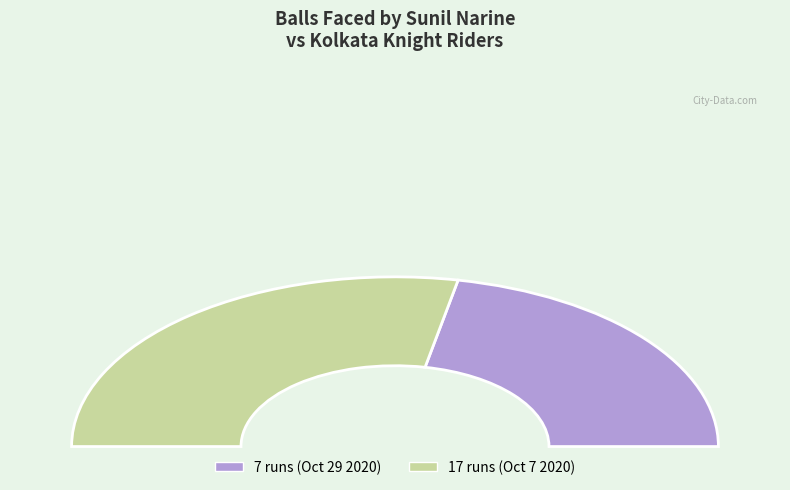

Between 17 runs (Oct 7 2020) and 7 runs (Oct 29 2020), which is larger?

17 runs (Oct 7 2020)